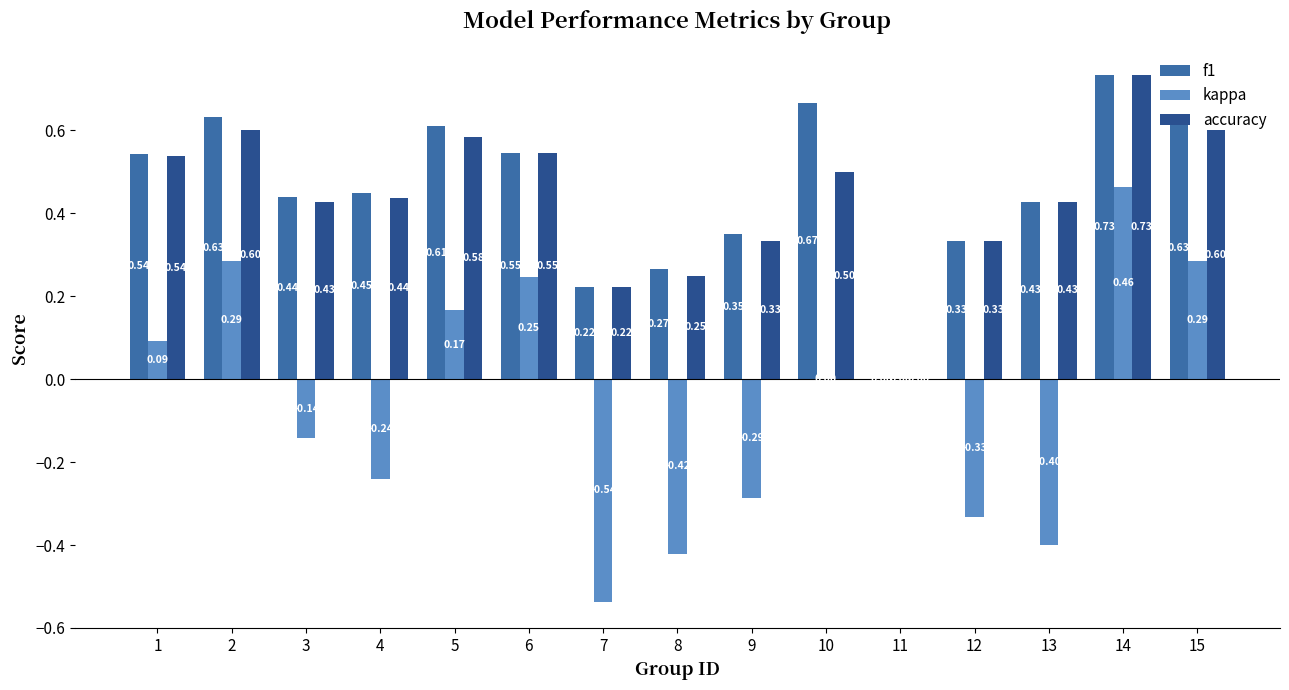

Are the bars horizontal?

No